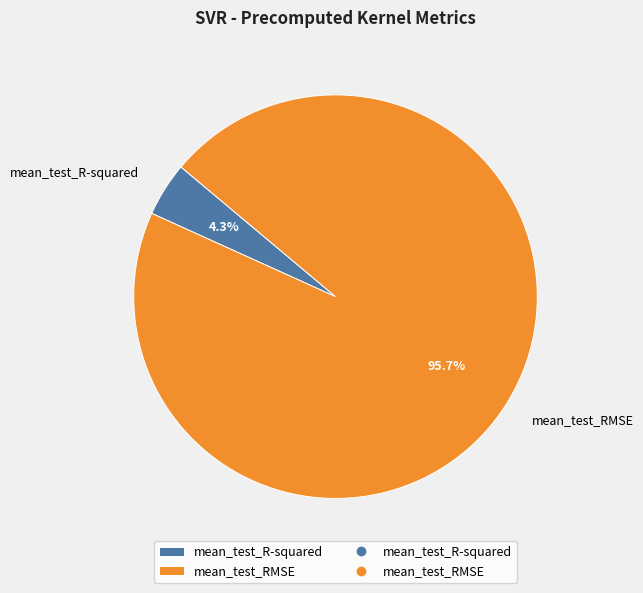

Do mean_test_RMSE and mean_test_R-squared together represent more than half of the pie?

Yes